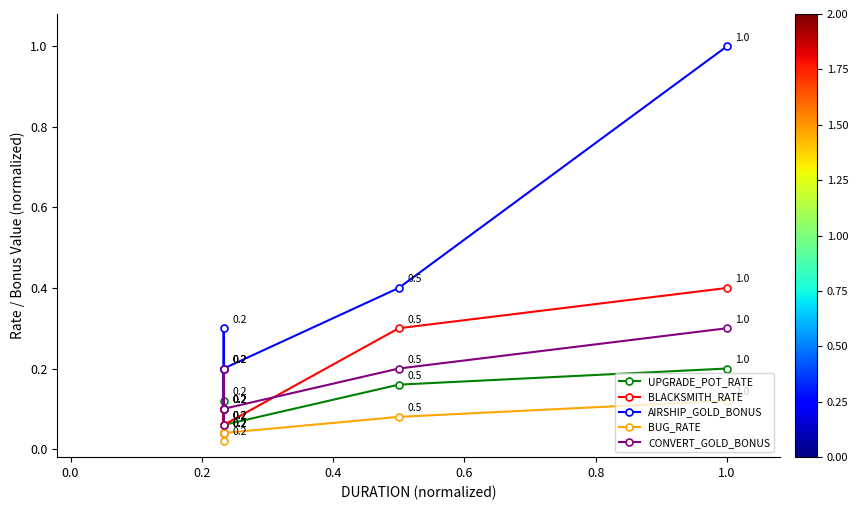

How many lines are shown in the chart?

5